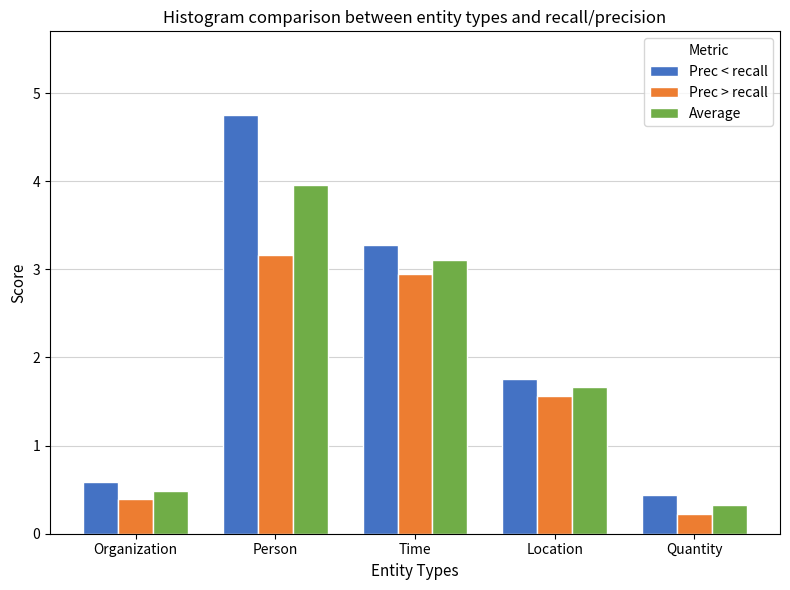

What is the spread (max minus min) of values at Person?

1.6